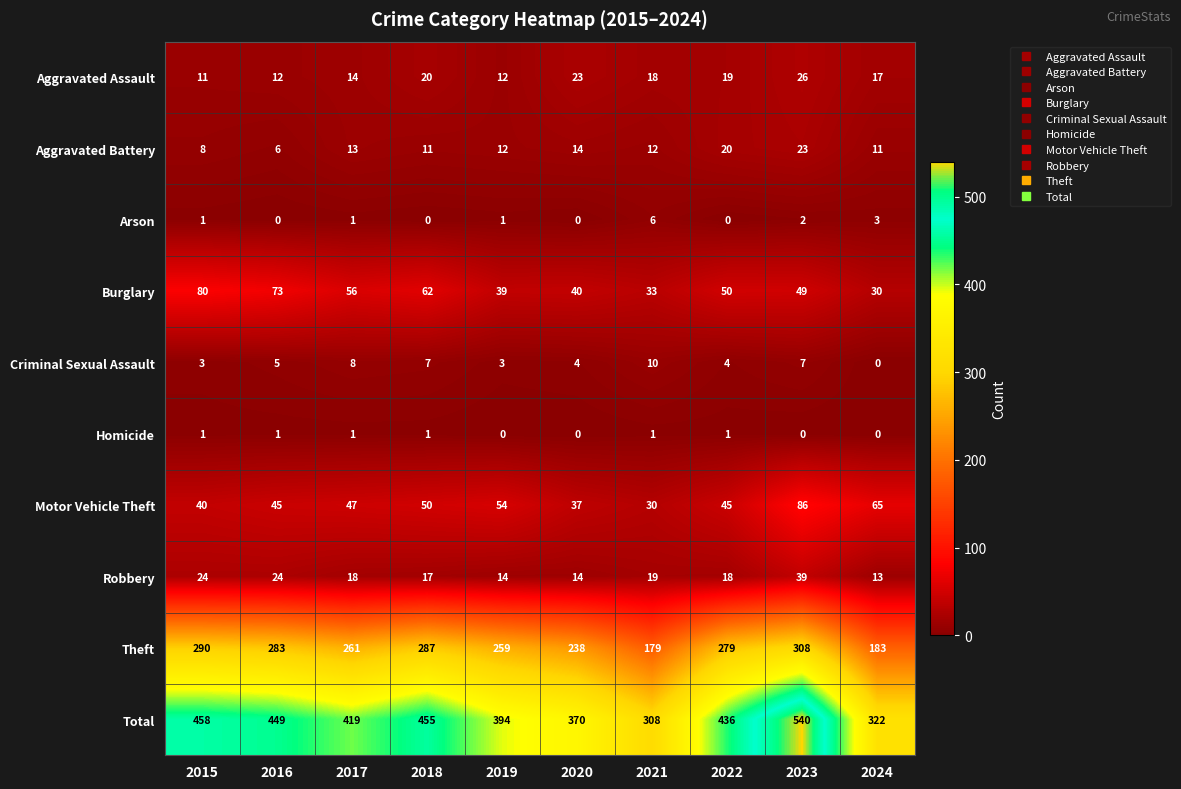

Which category has the highest value across all series?

2023